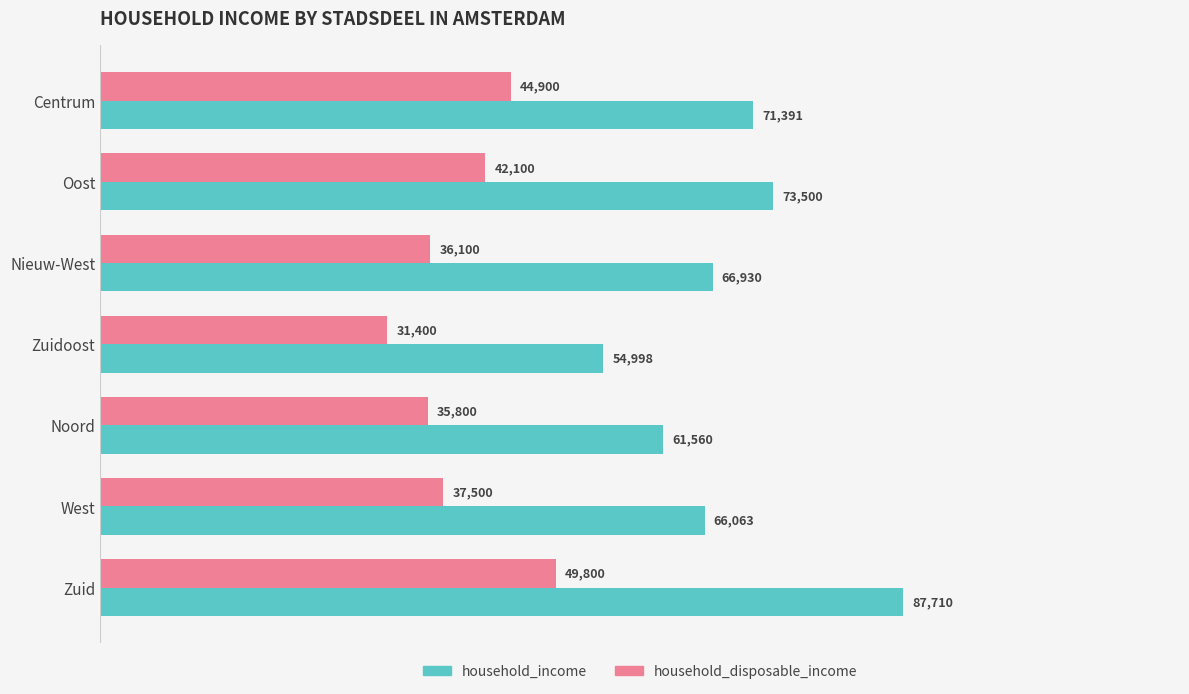

Is it true that household_disposable_income equals 52925 at Noord?

False